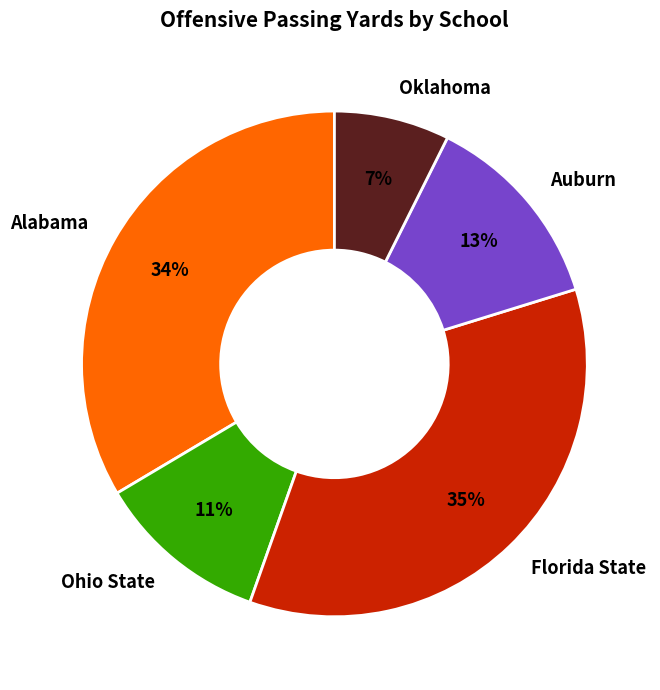

Which has a higher value, Florida State or Alabama?

Florida State